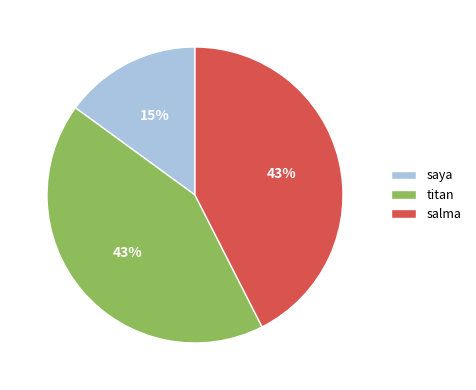

True or false: salma accounts for 34% of the total.

False